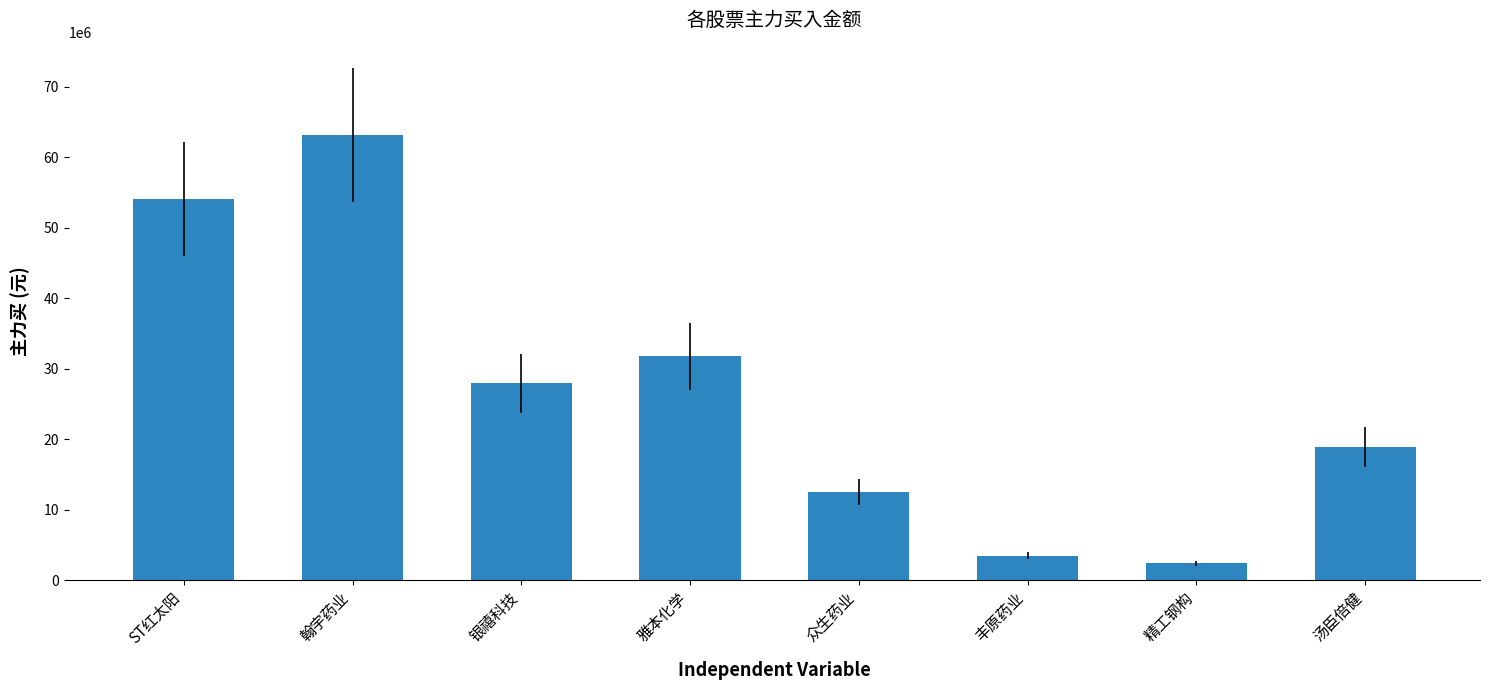

What is the difference between the maximum and minimum values?

60789631